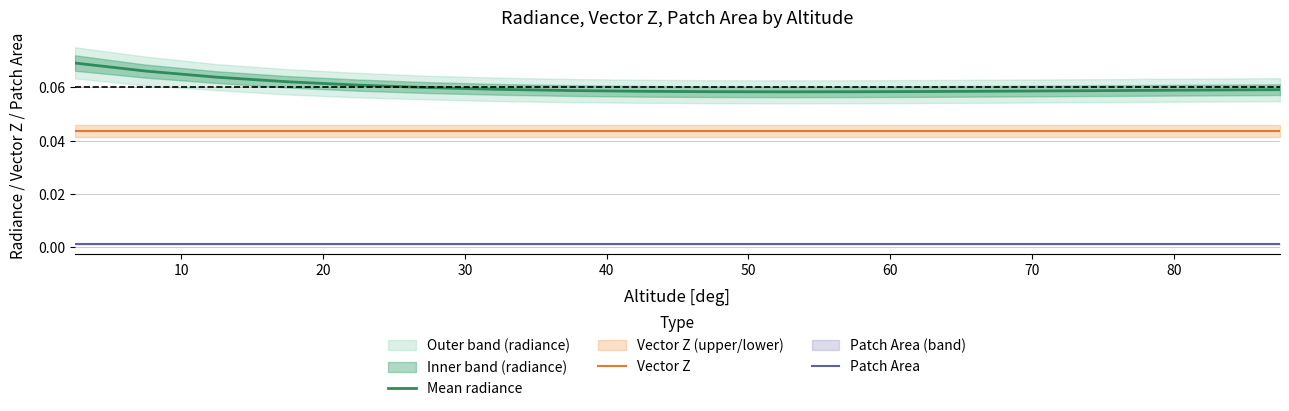

True or false: Vector Z and Mean radiance intersect in this chart.

False